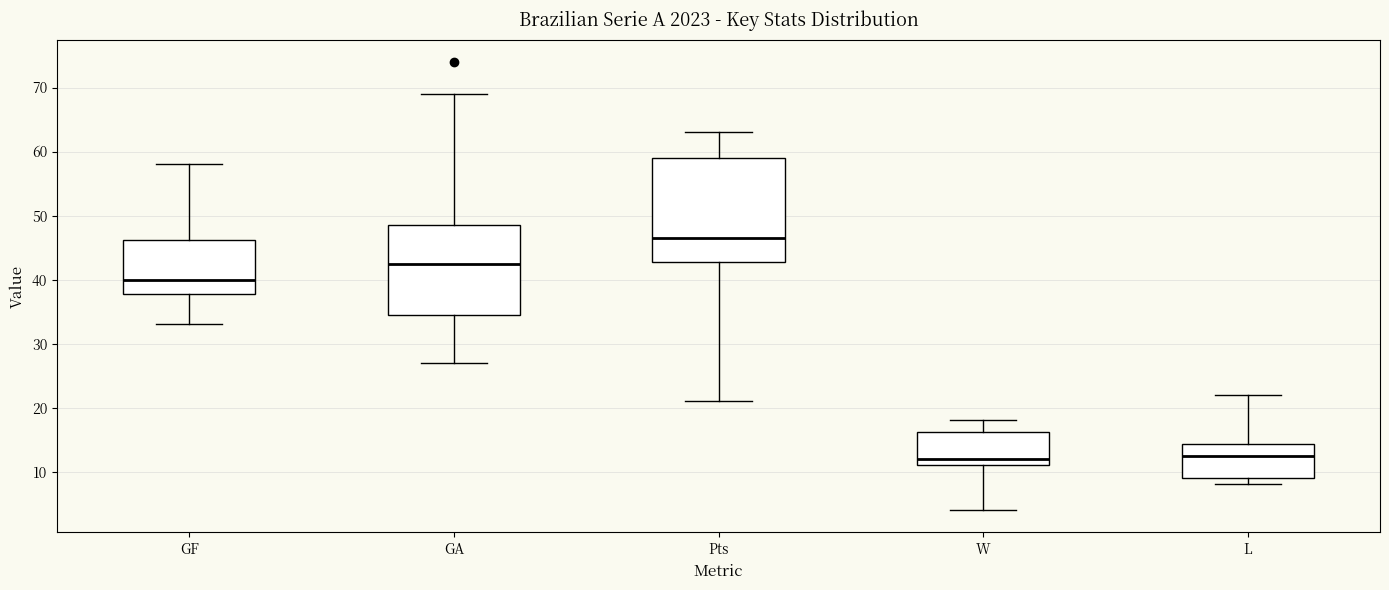

Where is the lower edge of the box for W on the y-axis? The values are not printed on the chart, so give them approximately, as read against the axis.

11